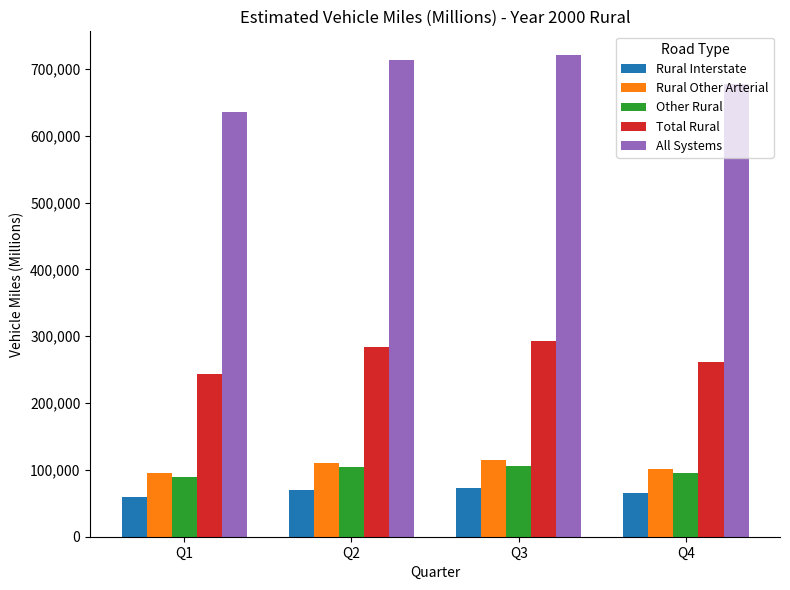

What is the average value of the Rural Interstate series?

67045